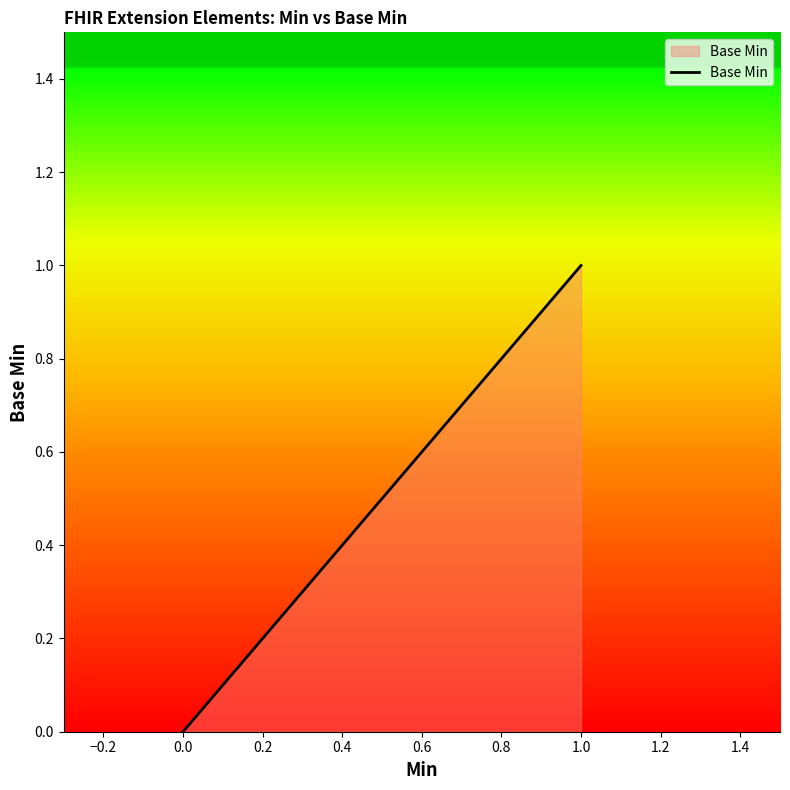

Count the number of values greater than 0.

2